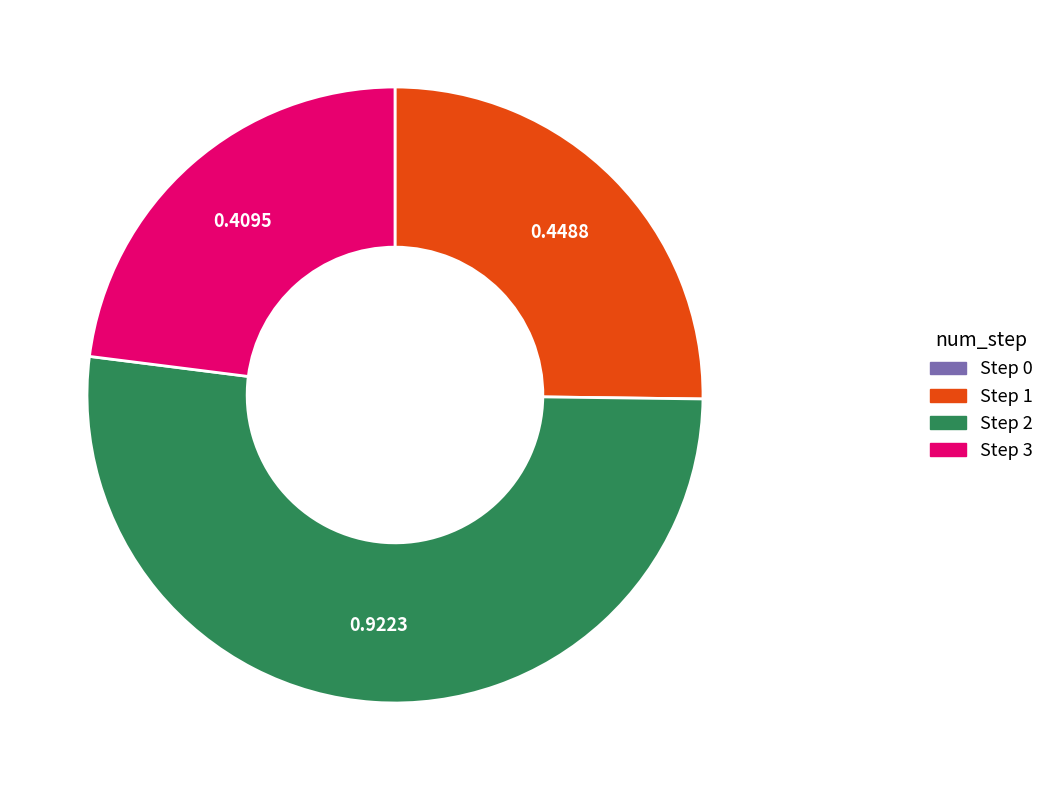

Which category accounts for the majority?

Step 2